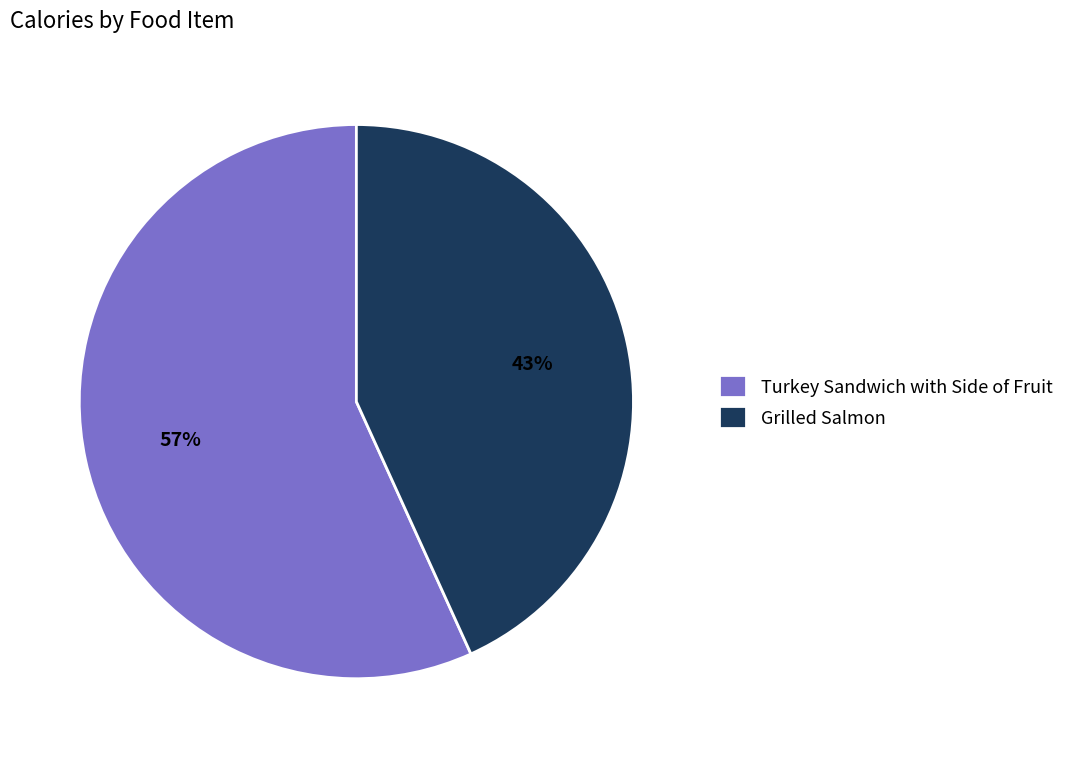

Does any single category account for the majority?

Yes